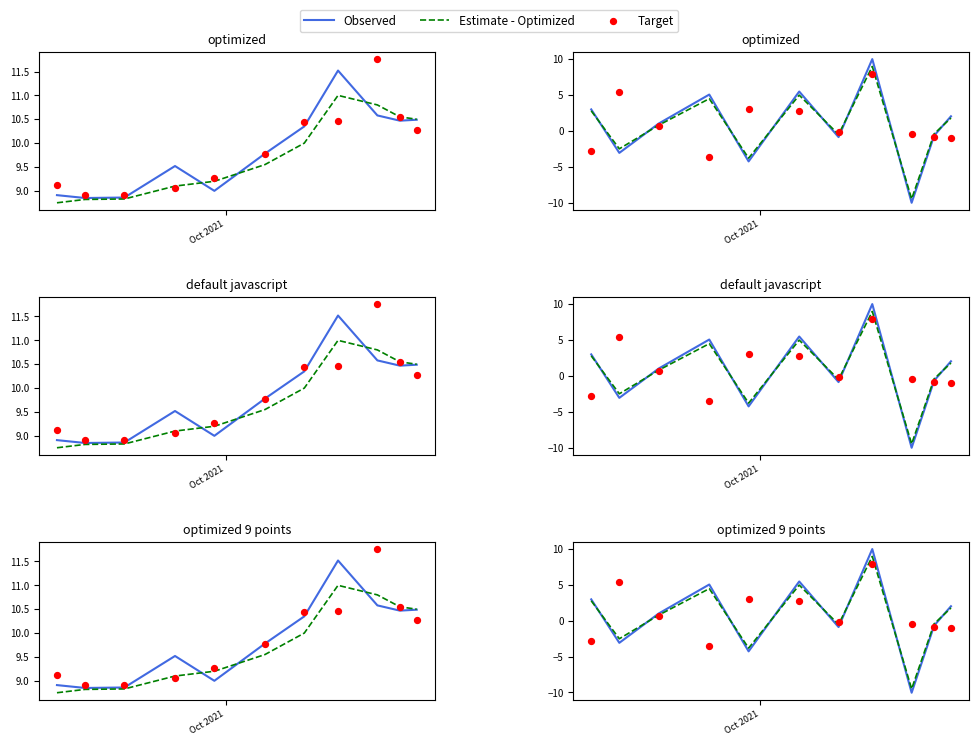

What are all the series names shown in the legend?

Observed, Estimate - Optimized, Target